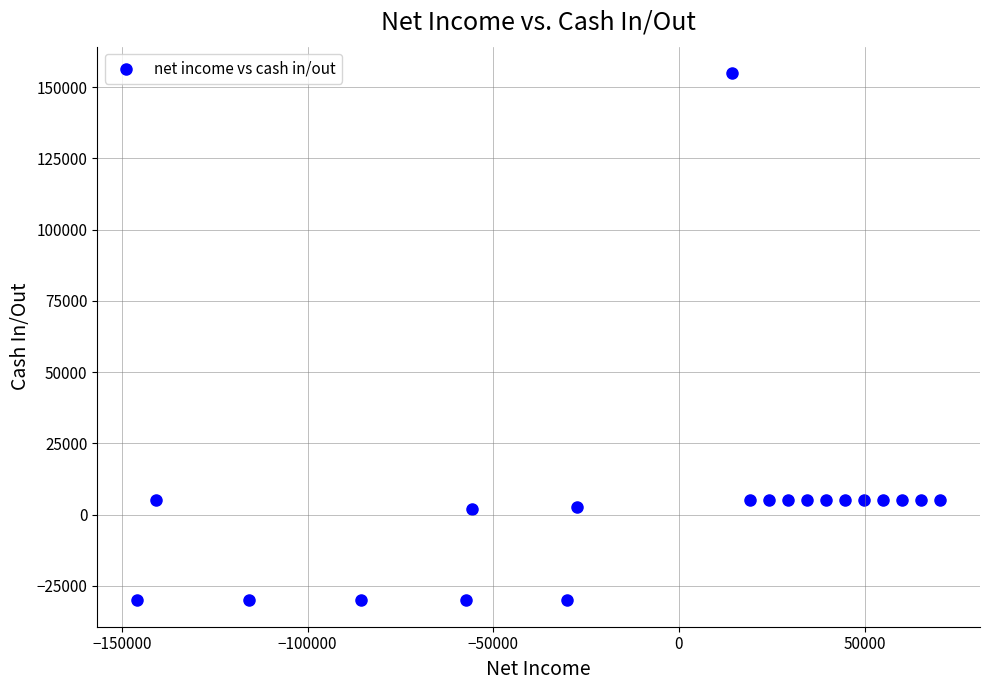

What is the range of Y values (max minus min)?

184985.5